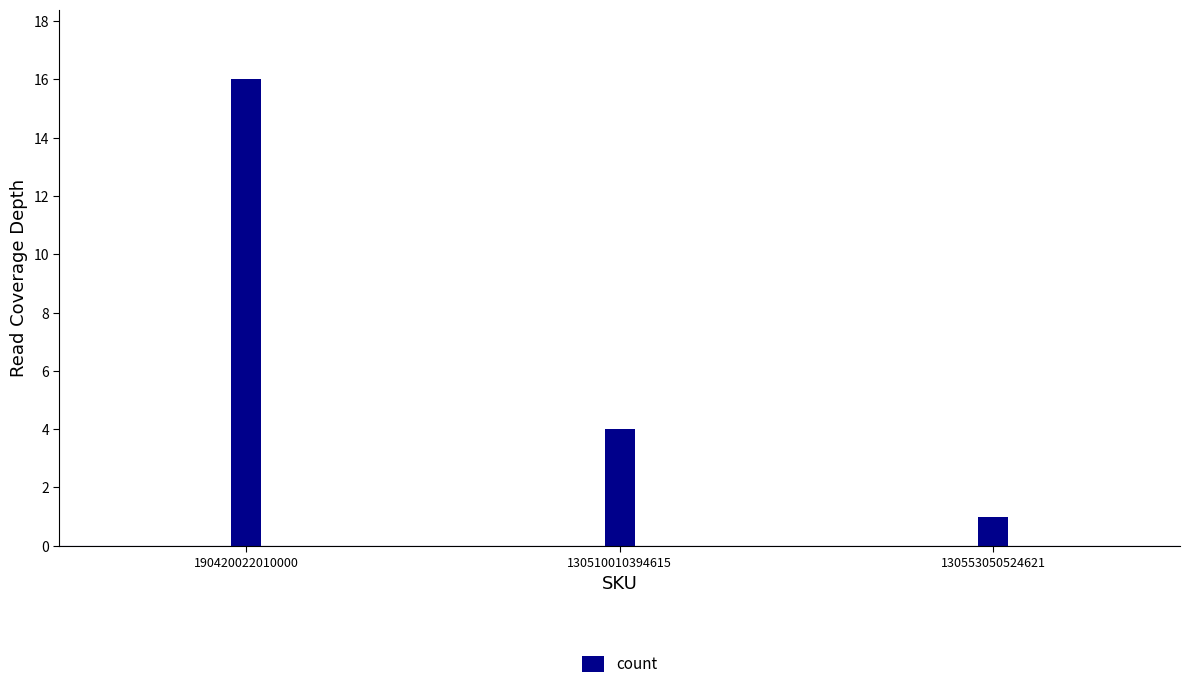

How many values are between 1 and 16?

3